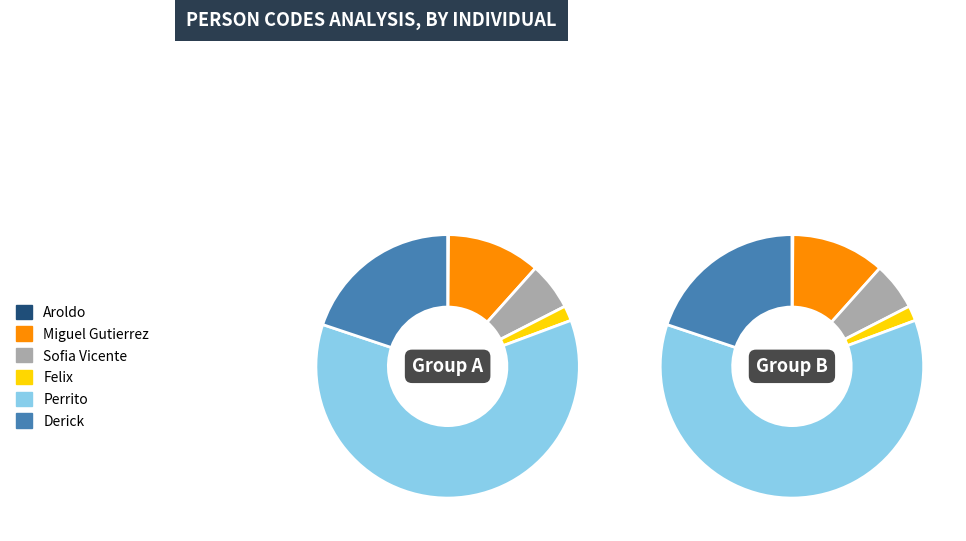

Rank the categories by value from highest to lowest.

Perrito, Derick, Miguel Gutierrez, Sofia Vicente, Felix, Aroldo